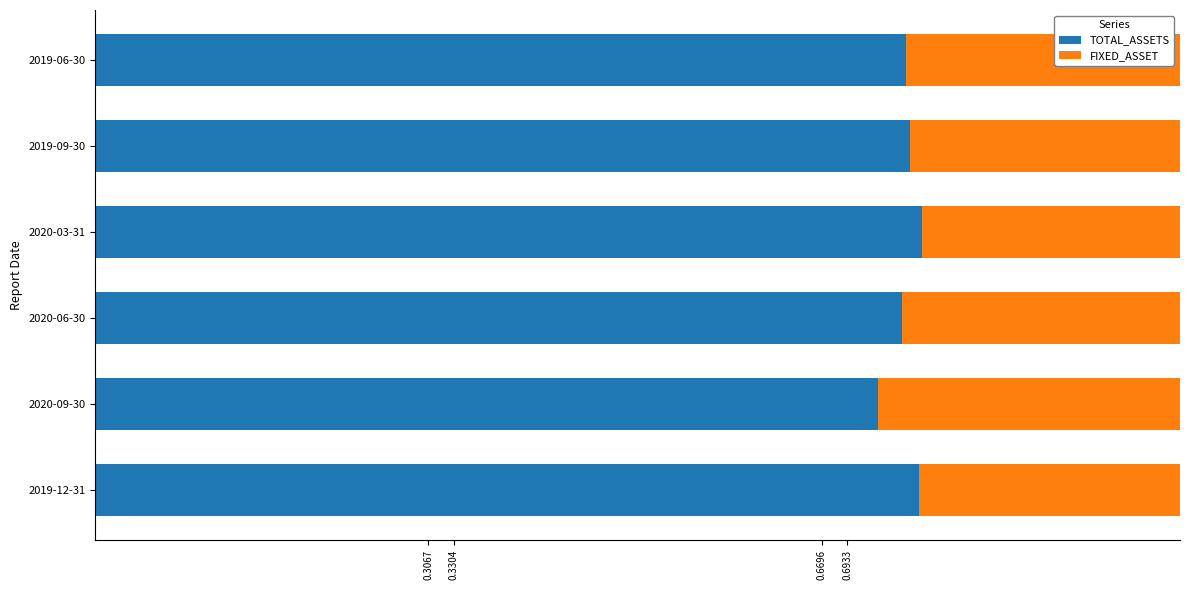

True or false: TOTAL_ASSETS has a value of 0.4 at 2020-09-30.

False